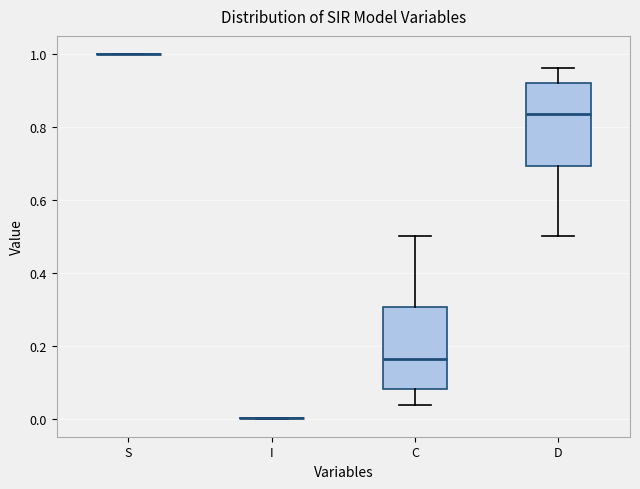

Reading left to right, transcribe this box plot: for each box, give where its median line is, the range the box spans, and where its two whiskers end, as read against the y-axis. The values are not printed on the chart, so give them approximately, as read against the axis.

S: box collapsed to a line at 1.00, whiskers 1.00 to 1.00
I: box collapsed to a line at 0.00, whiskers 0.00 to 0.00
C: median 0.16, box 0.08 to 0.30, whiskers 0.04 to 0.50
D: median 0.84, box 0.70 to 0.92, whiskers 0.50 to 0.96